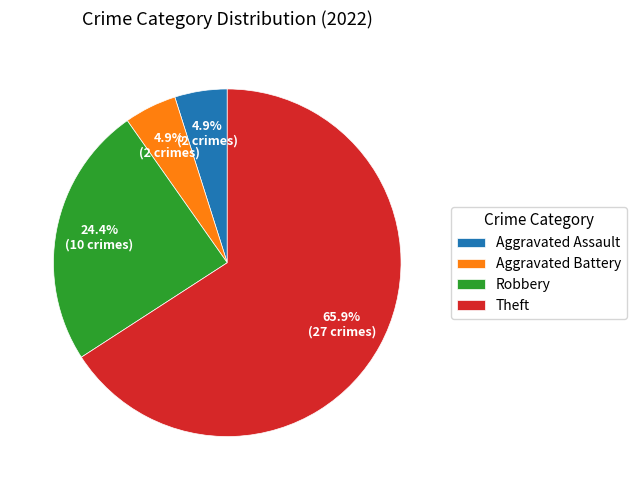

Is it true that Aggravated Battery is 5% of the pie?

True